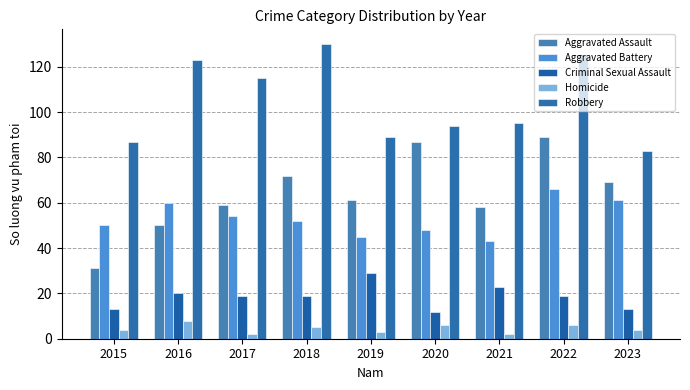

How many values in the Aggravated Battery series are below 52?

4